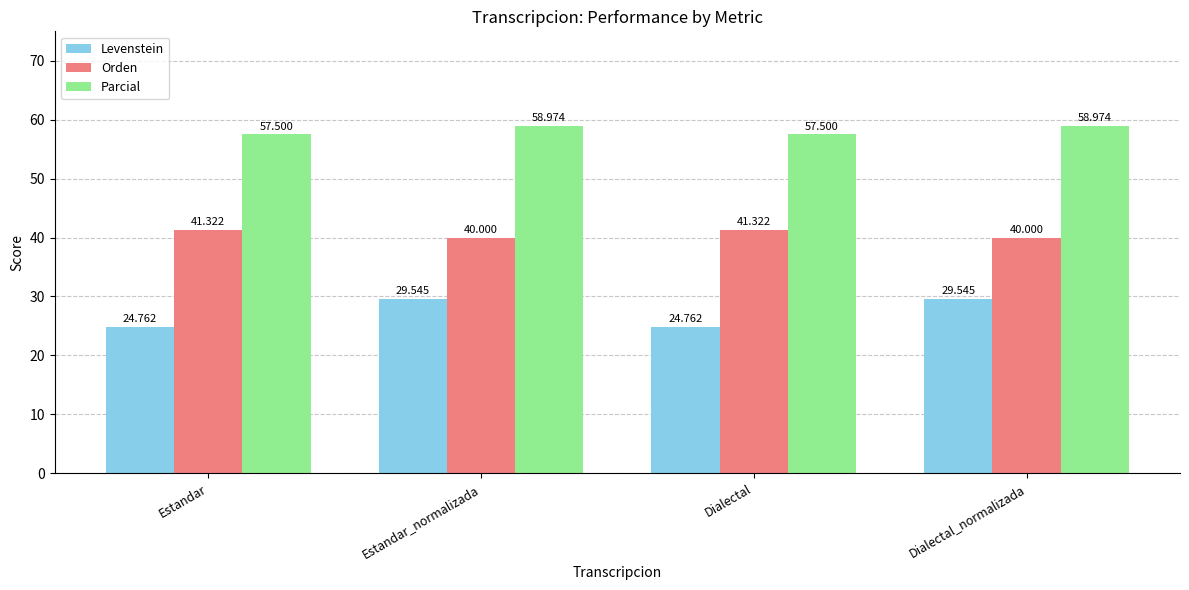

How many data points in Orden are above 41?

2